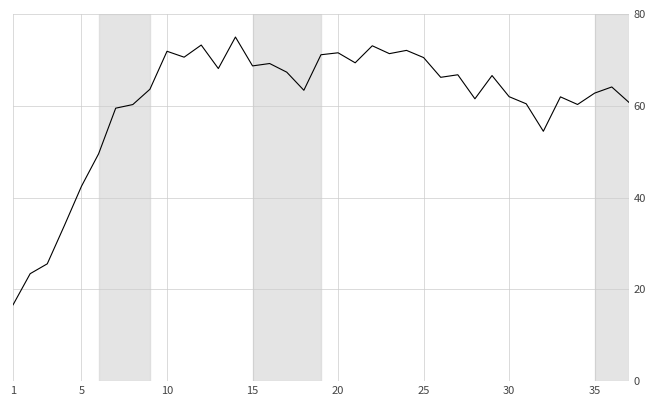

Does the chart display data point markers on the line(s)?

No